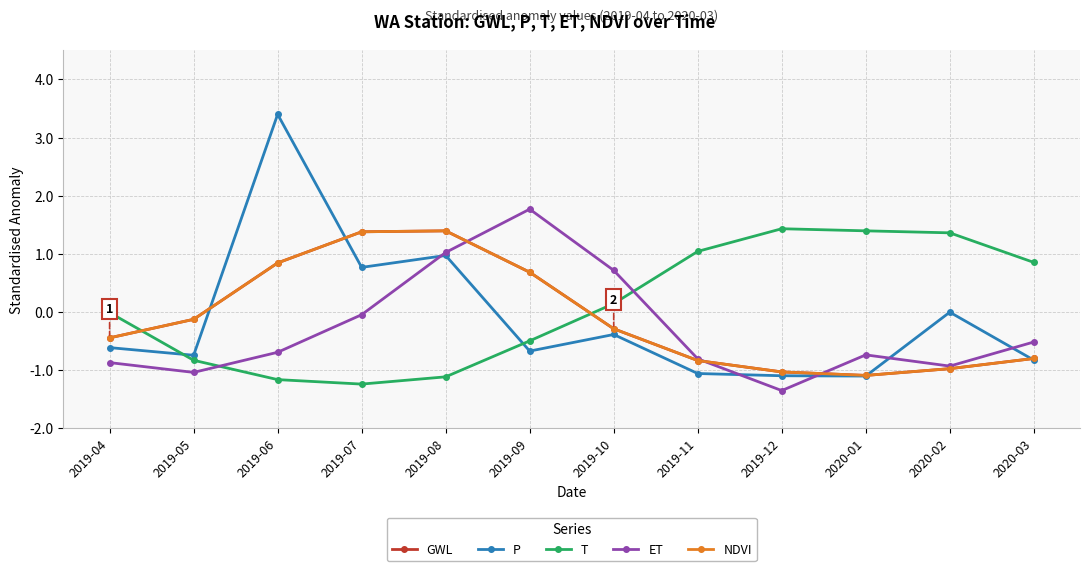

Is this an area chart (filled region under the line)?

No